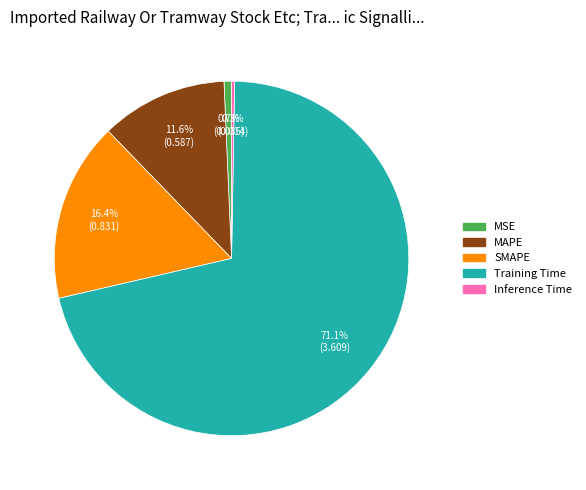

Combined, do SMAPE and Training Time account for over 50%?

Yes